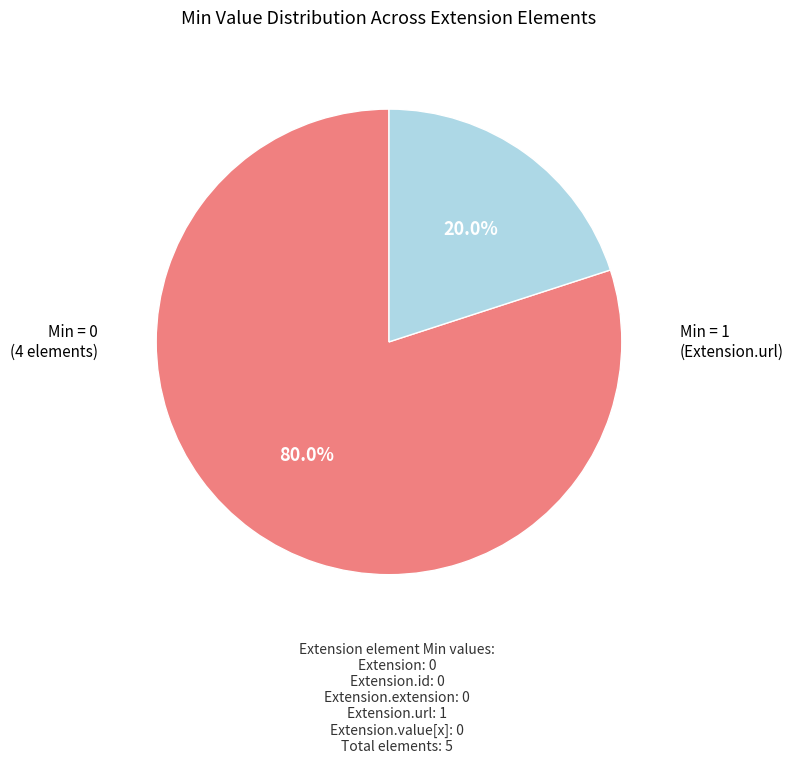

Does any single category account for the majority?

Yes